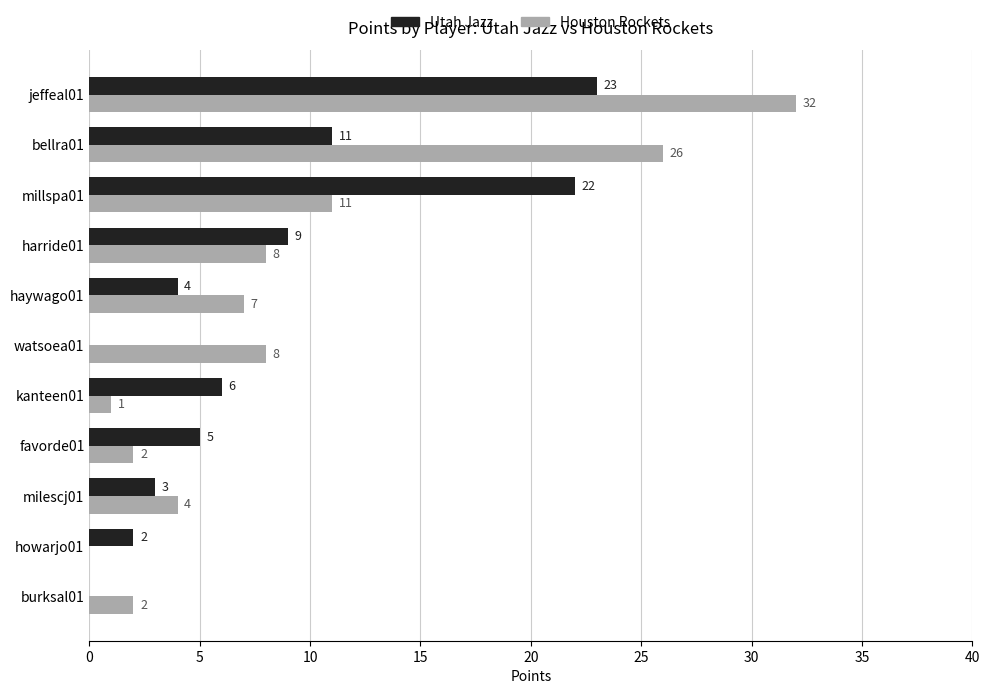

What is the sum of all Houston Rockets values?

101